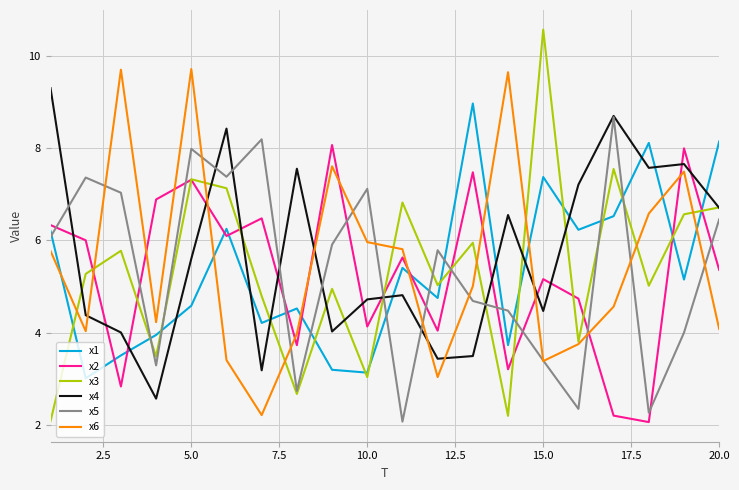

True or false: x1 and x2 cross at least once.

True